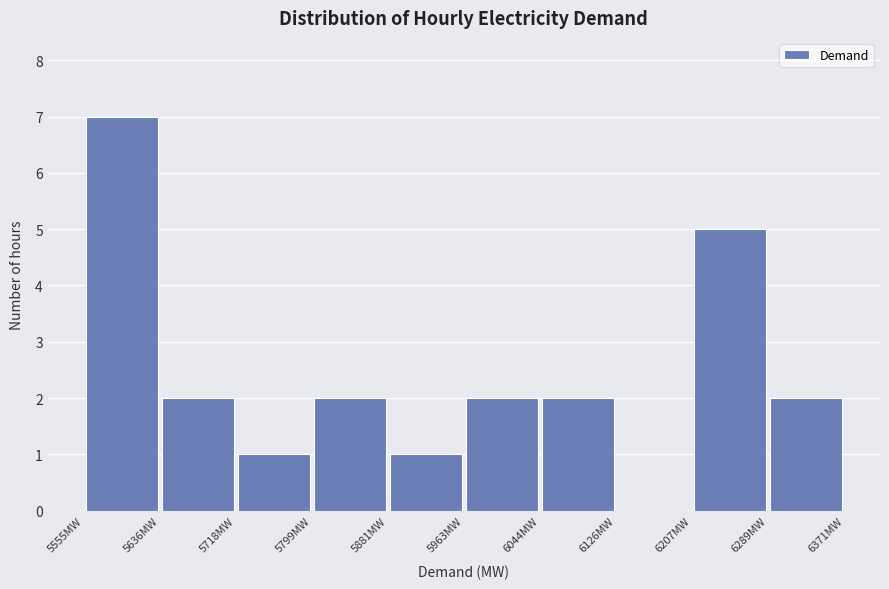

How tall is the bar that spans 5560 to 5640 on the x-axis? Neither the bar edges nor the heights are printed on the chart, so give them approximately, as read against the axes.

7